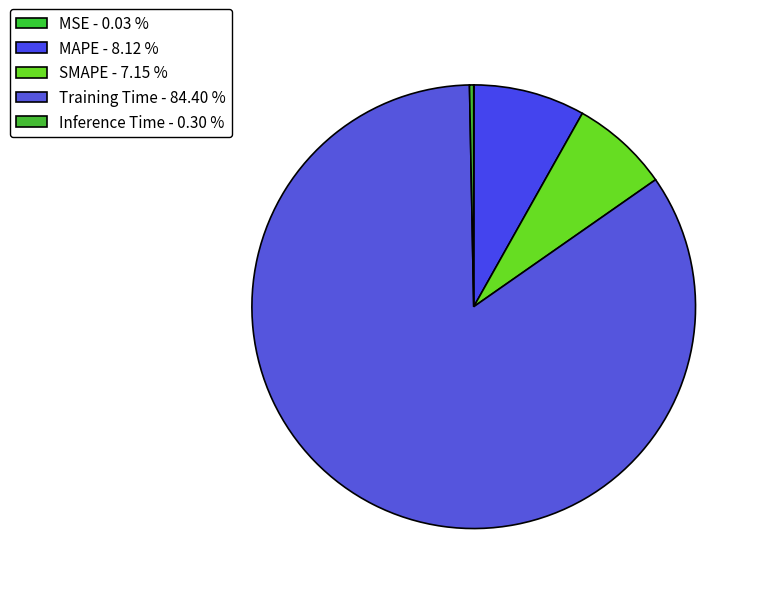

Rank the categories by value from highest to lowest.

Training Time, MAPE, SMAPE, Inference Time, MSE